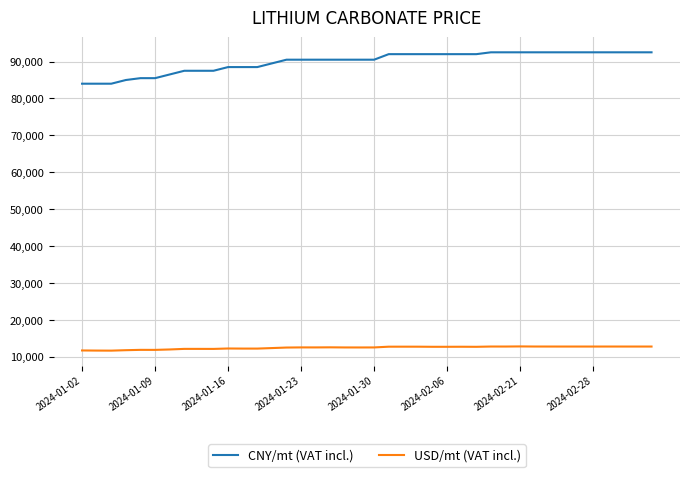

Rank the series by their average value, from lowest to highest.

USD/mt (VAT incl.), CNY/mt (VAT incl.)